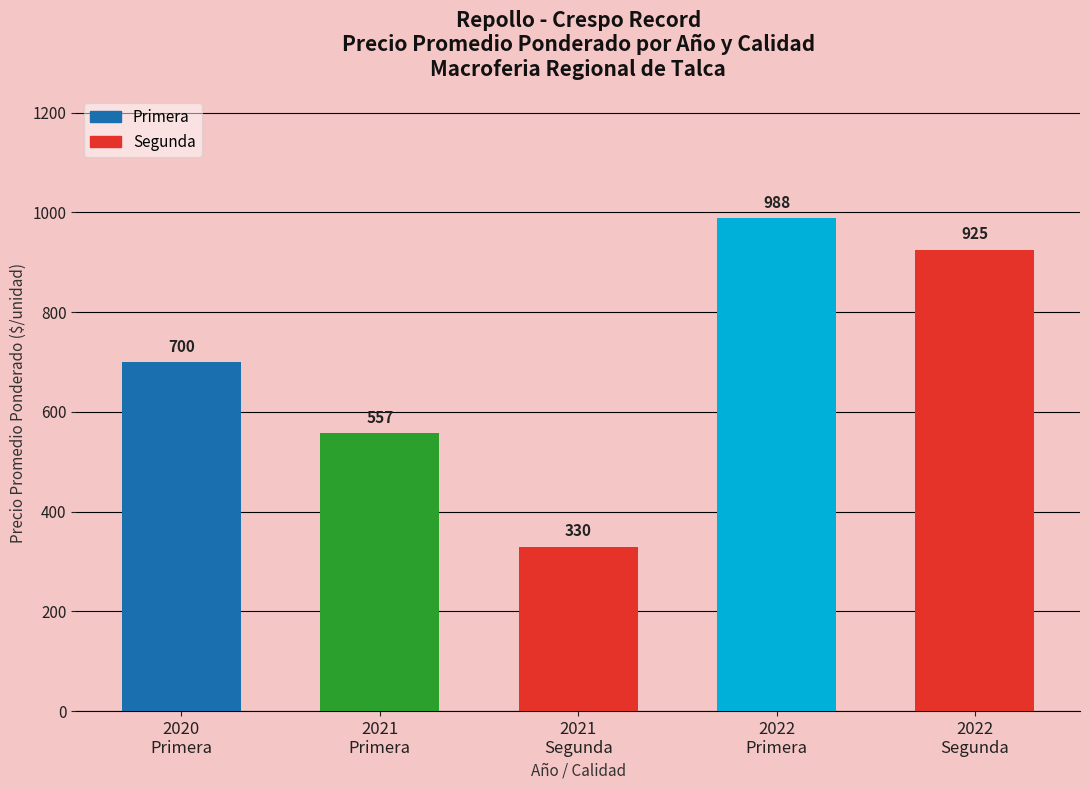

What is the value of the 2nd bar from the left?

557